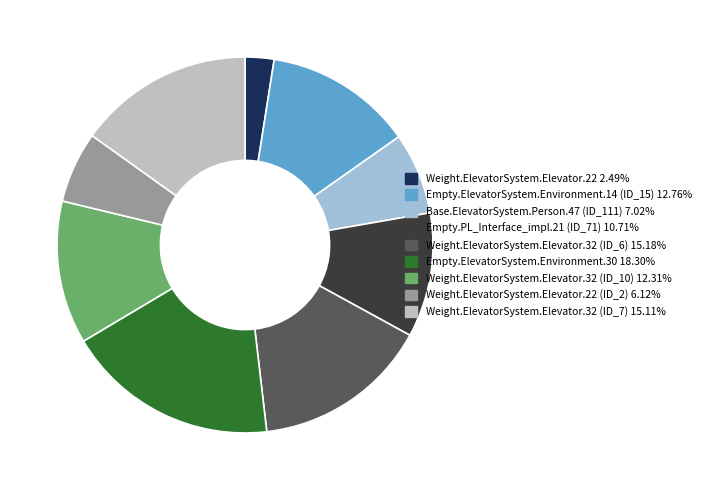

Does any single category account for the majority?

No